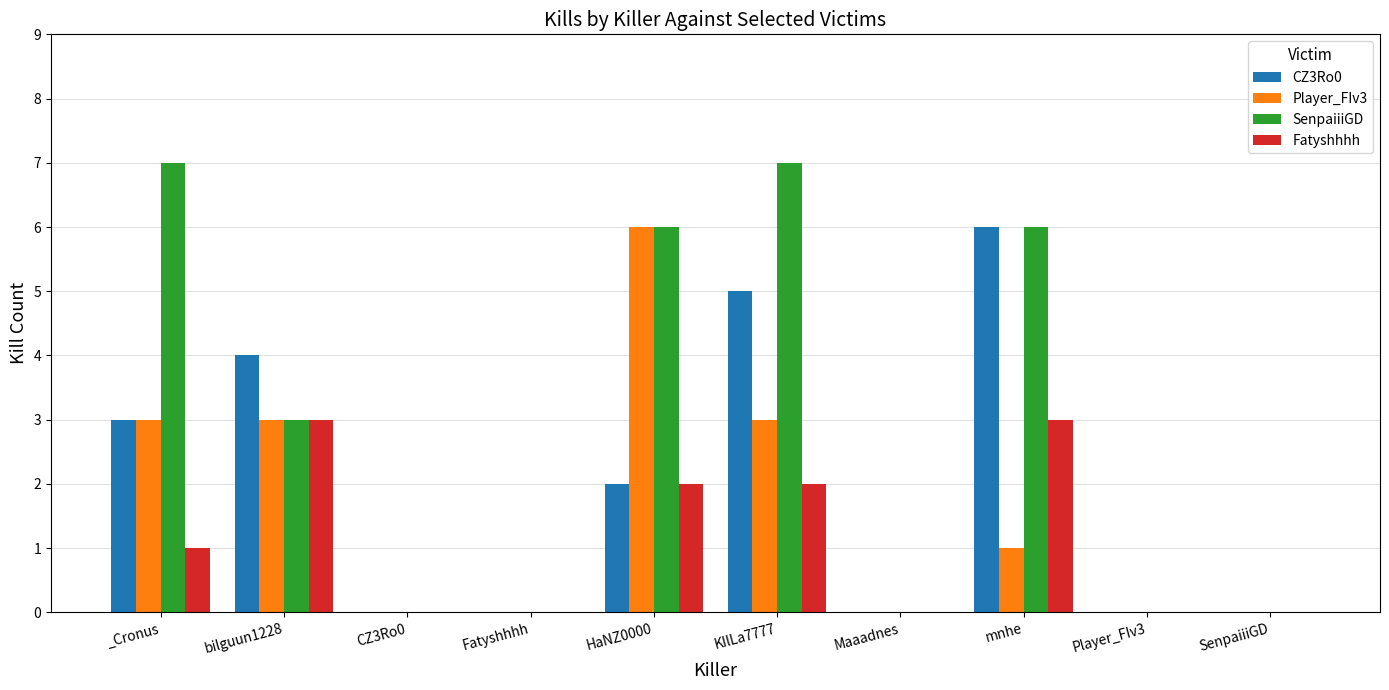

At which category is the sum across all series the highest?

KIlLa7777